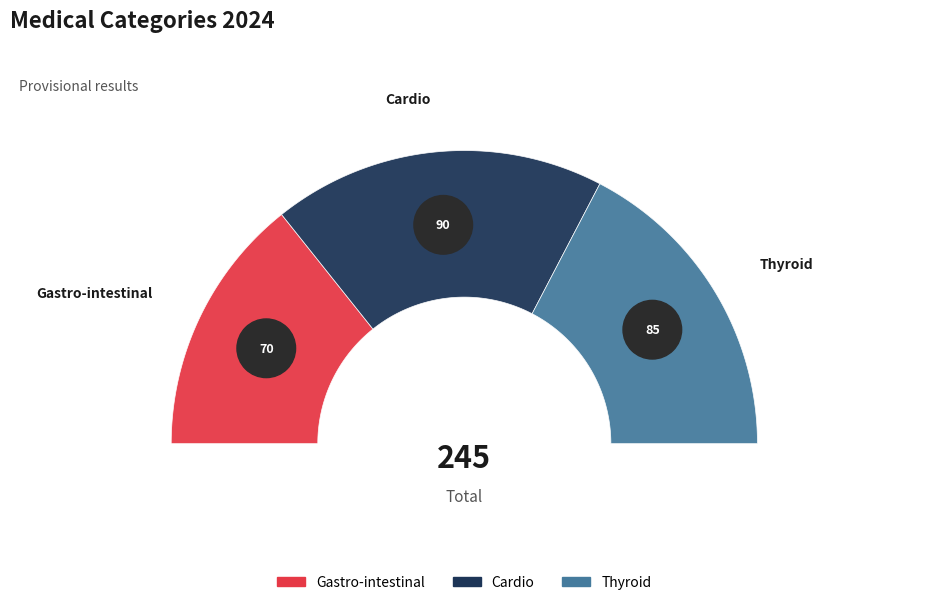

Does any single category account for the majority?

No